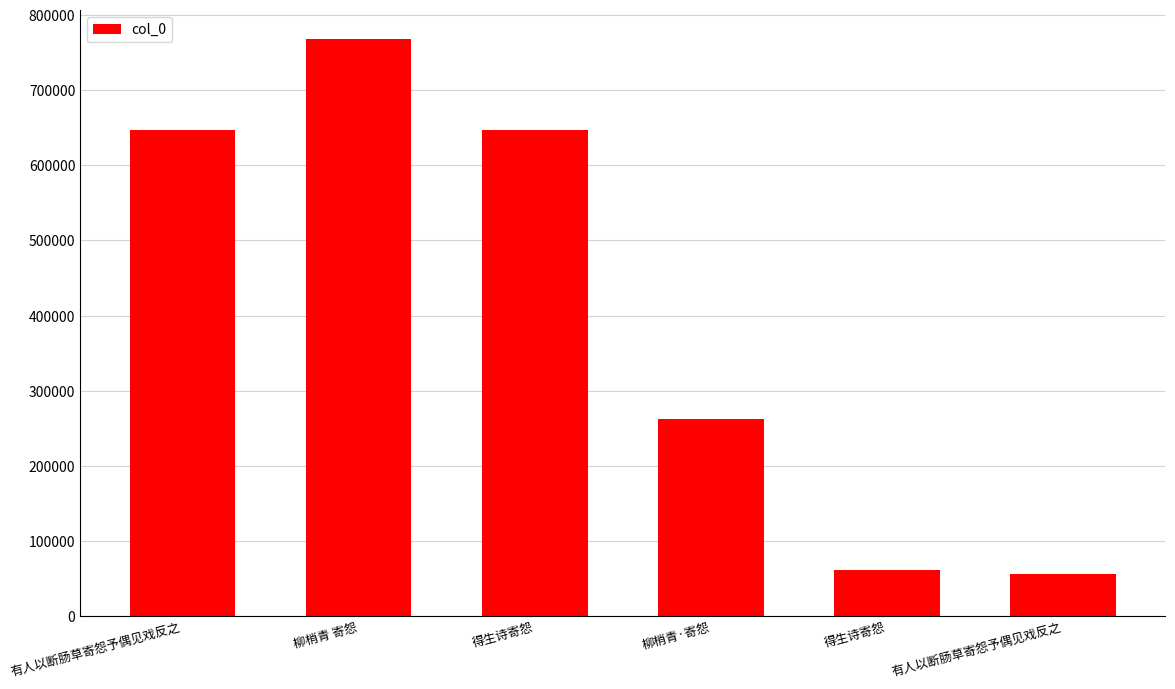

What is the average value?

407022